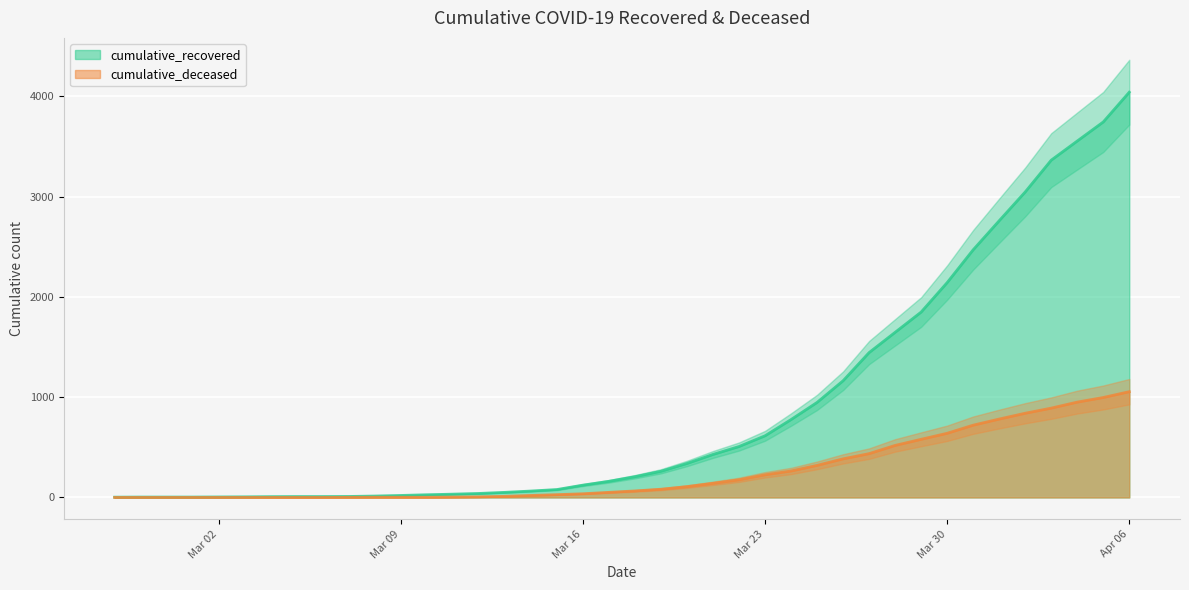

What is the maximum value for cumulative_recovered?

4042